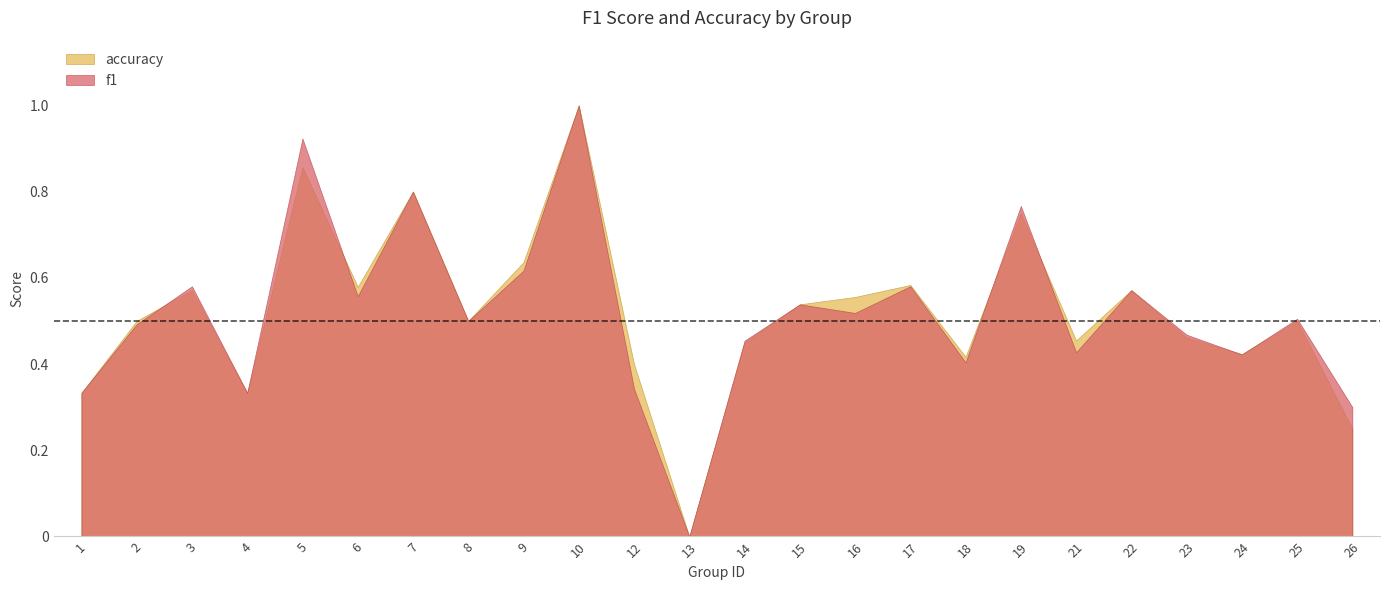

Does the chart display data point markers on the line(s)?

No